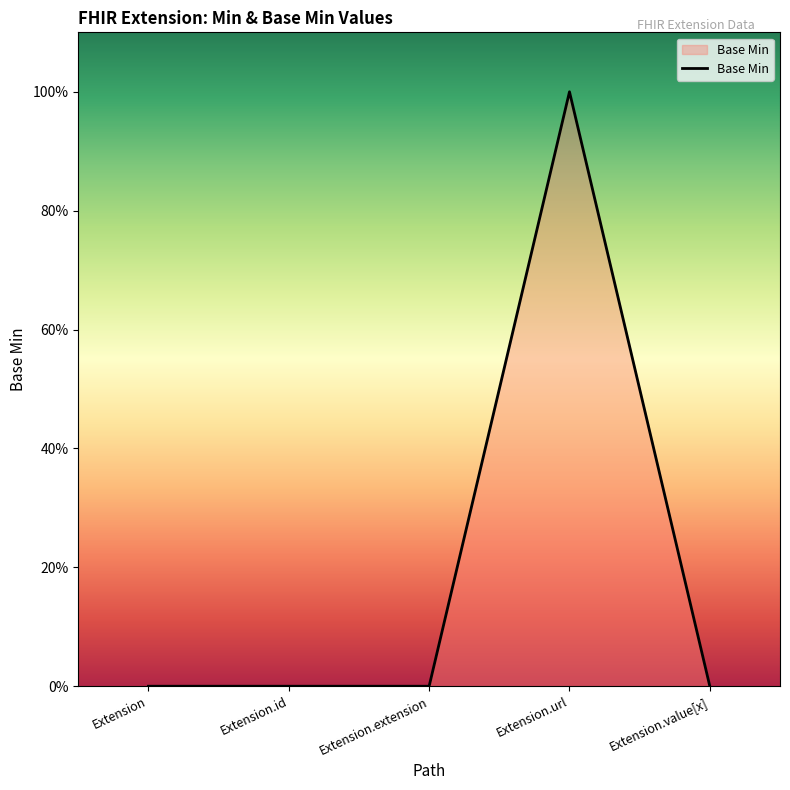

What is the difference between the maximum and minimum values?

1